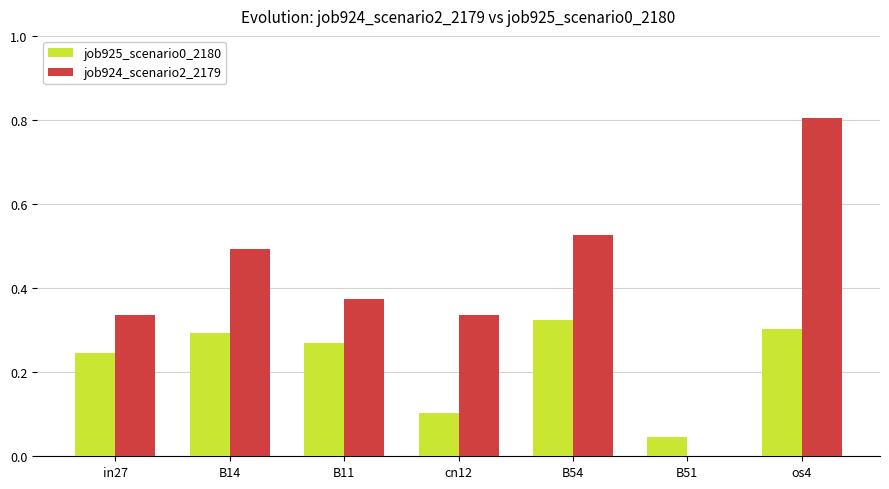

The job925_scenario0_2180 series shows 0.3 at B14. True or false?

True